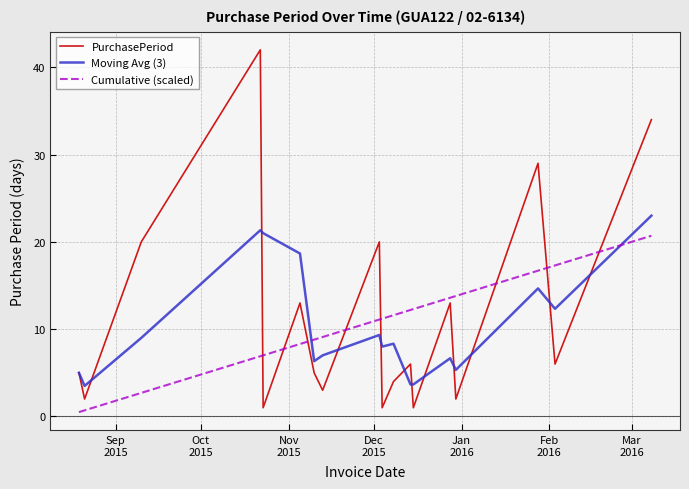

What is the highest value of the Cumulative (scaled) series?

20.7